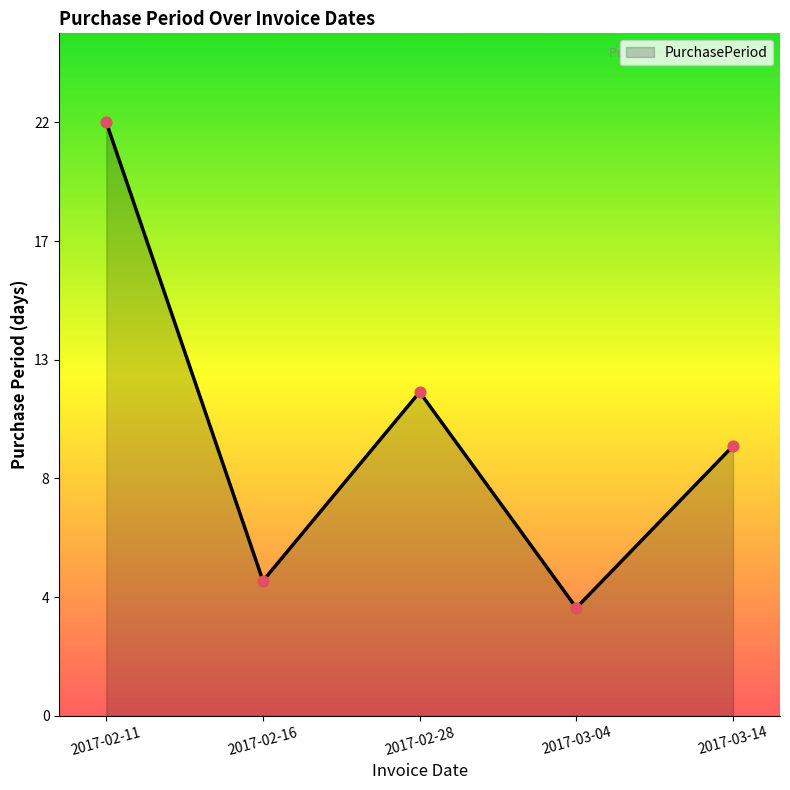

Between 2017-02-28 and 2017-02-16, which is larger?

2017-02-28